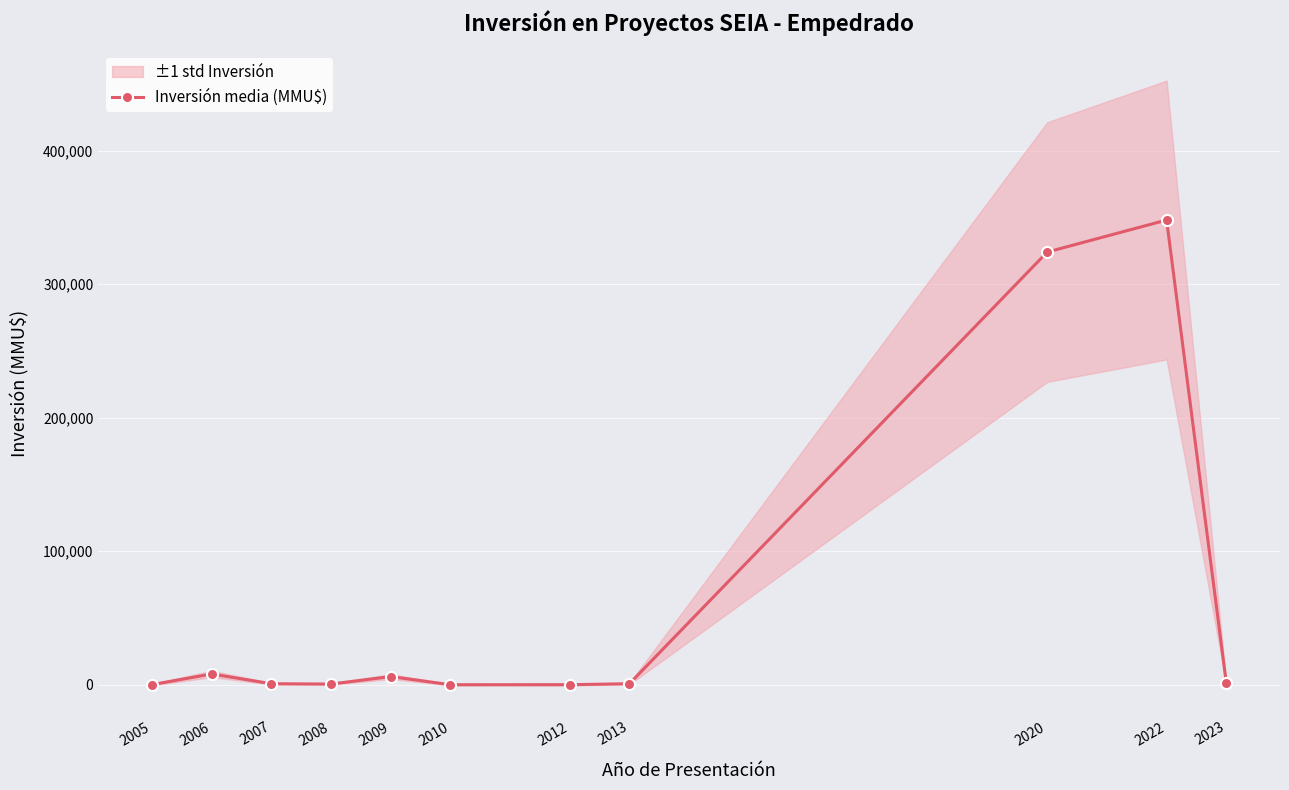

At which category does the data reach its first local valley?

2008